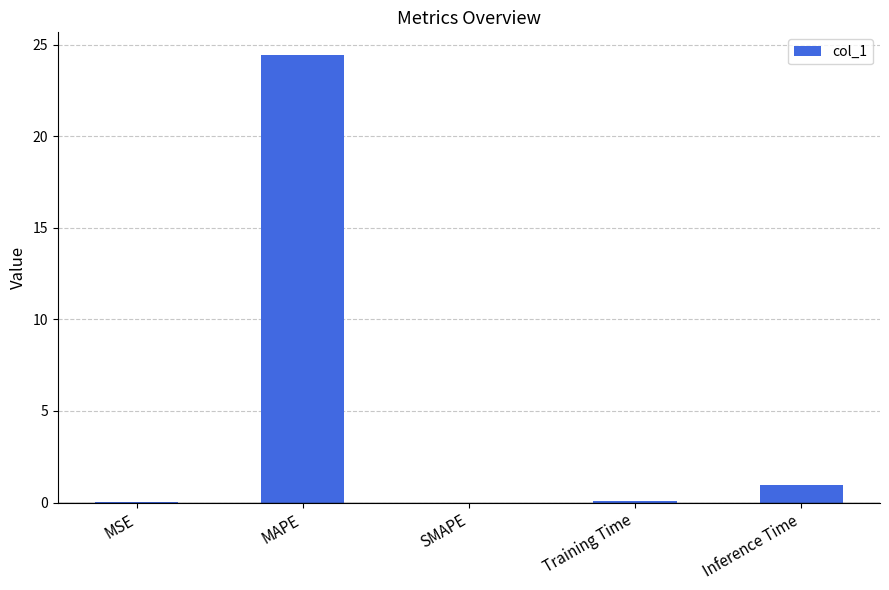

The chart shows a value of 8.7 at MAPE. True or false?

False